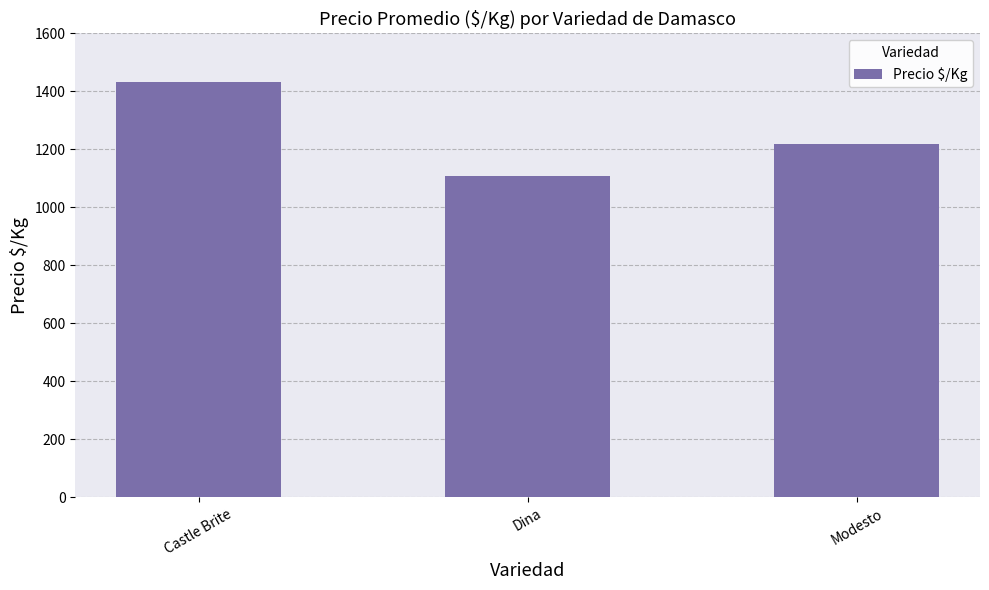

What is the change in value from Castle Brite to Modesto?

-215